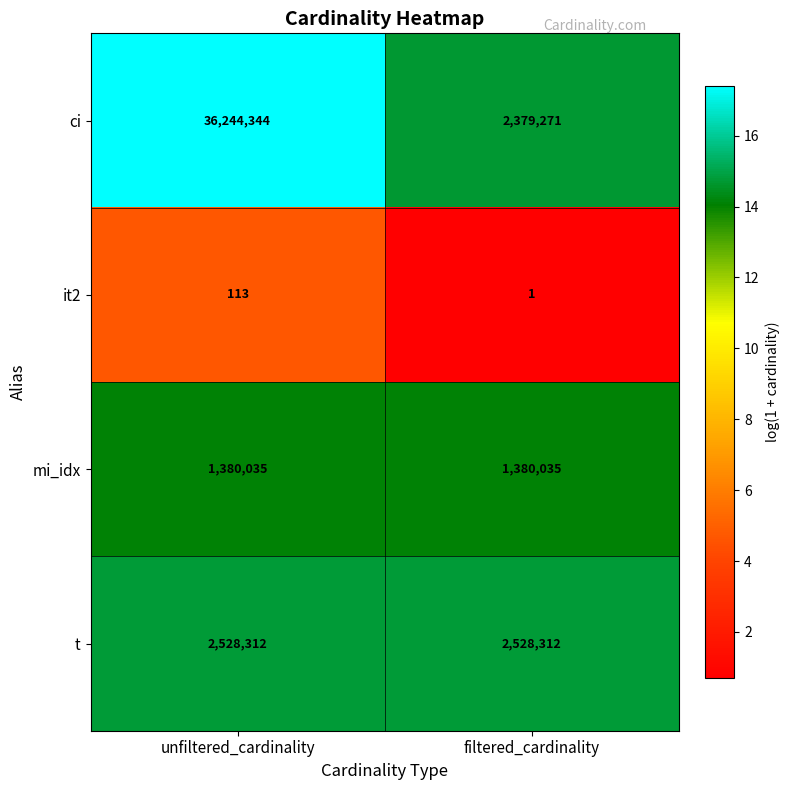

Rank the series by their maximum value, from highest to lowest.

ci, t, mi_idx, it2